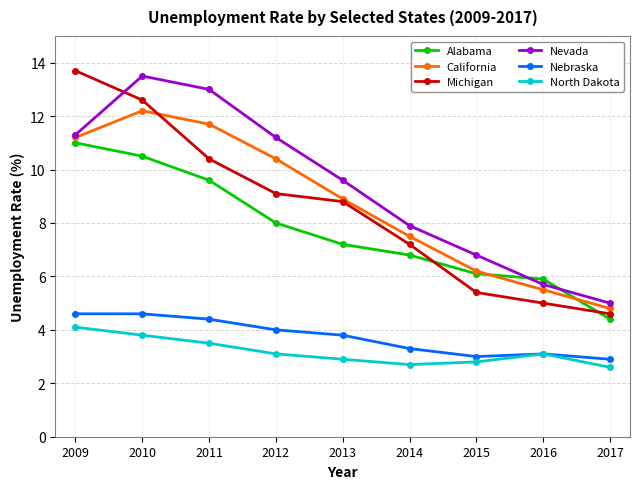

What is the smallest value displayed?

2.6